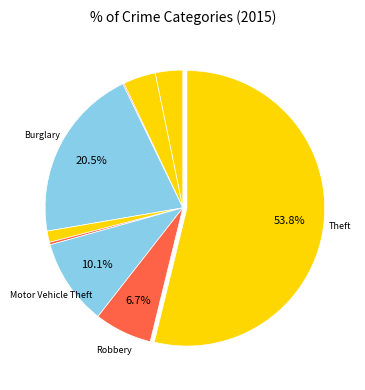

What is the smallest slice in the pie chart?

Arson